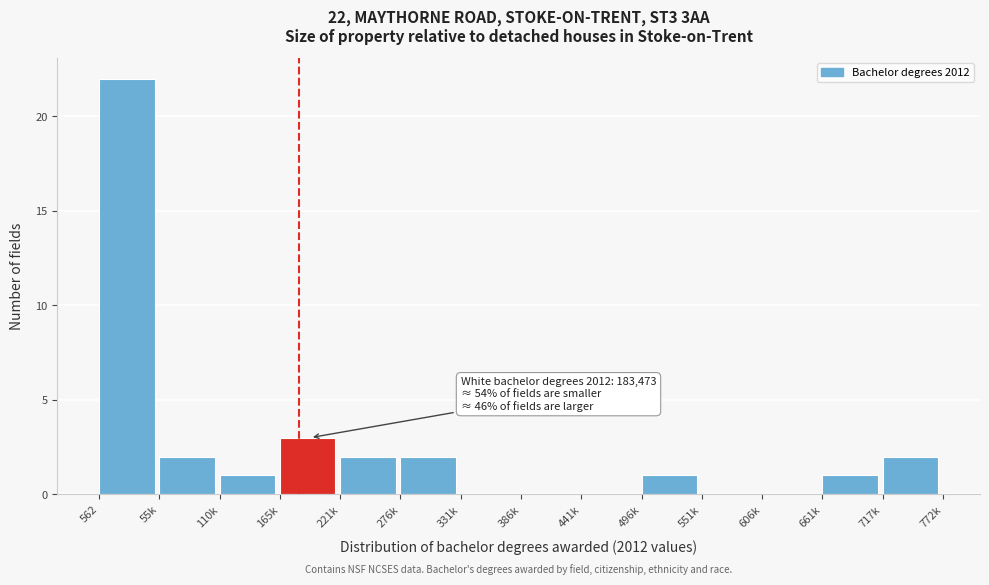

Reading right to left, list all the values displayed in this chart.

717k=2	661k=1	606k=0	551k=0	496k=1	441k=0	386k=0	331k=0	276k=2	221k=2	165k=3	110k=1	55k=2	562=22